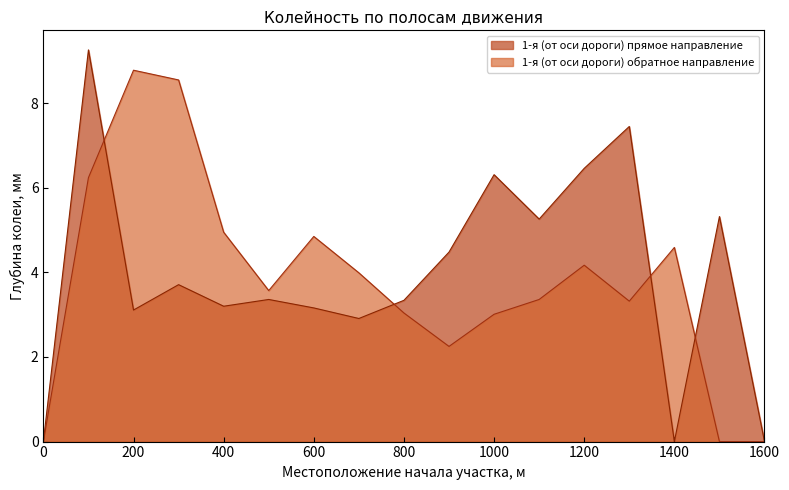

At which category is the sum across all series the highest?

100